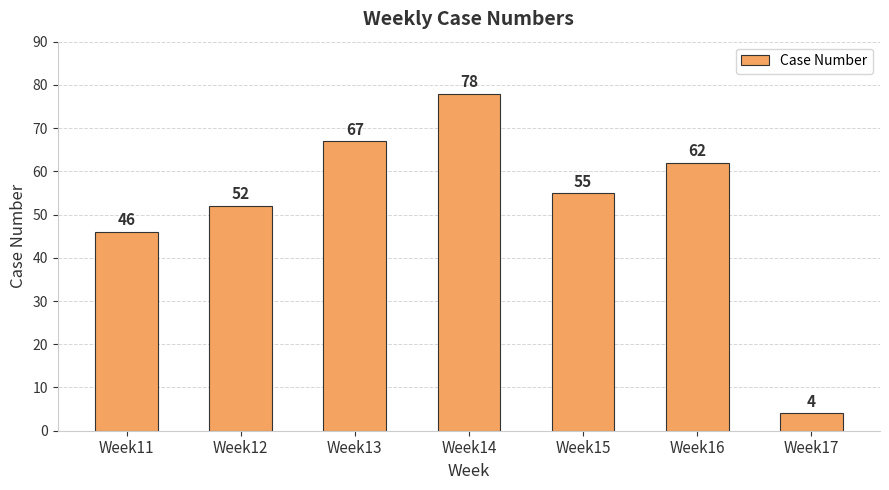

Reading left to right, transcribe all the data shown in this chart.

46	52	67	78	55	62	4